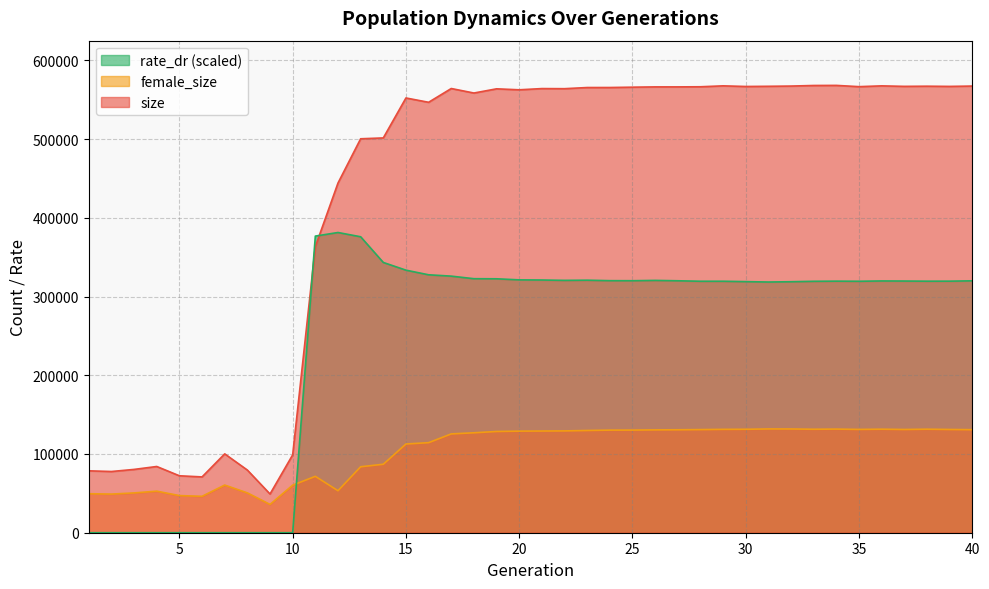

List the series in order of their peak value, lowest first.

female_size, rate_dr (scaled), size